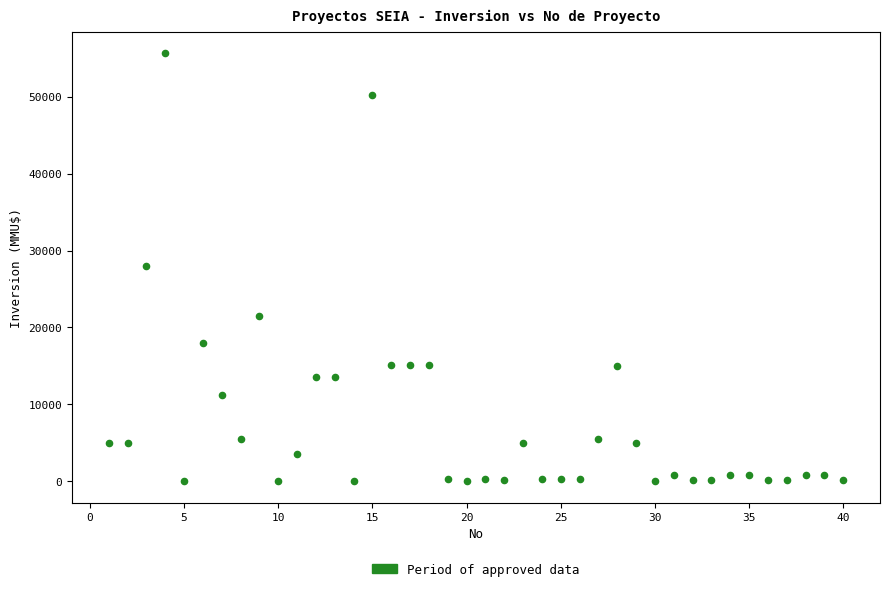

What is the range of X values (max minus min)?

39